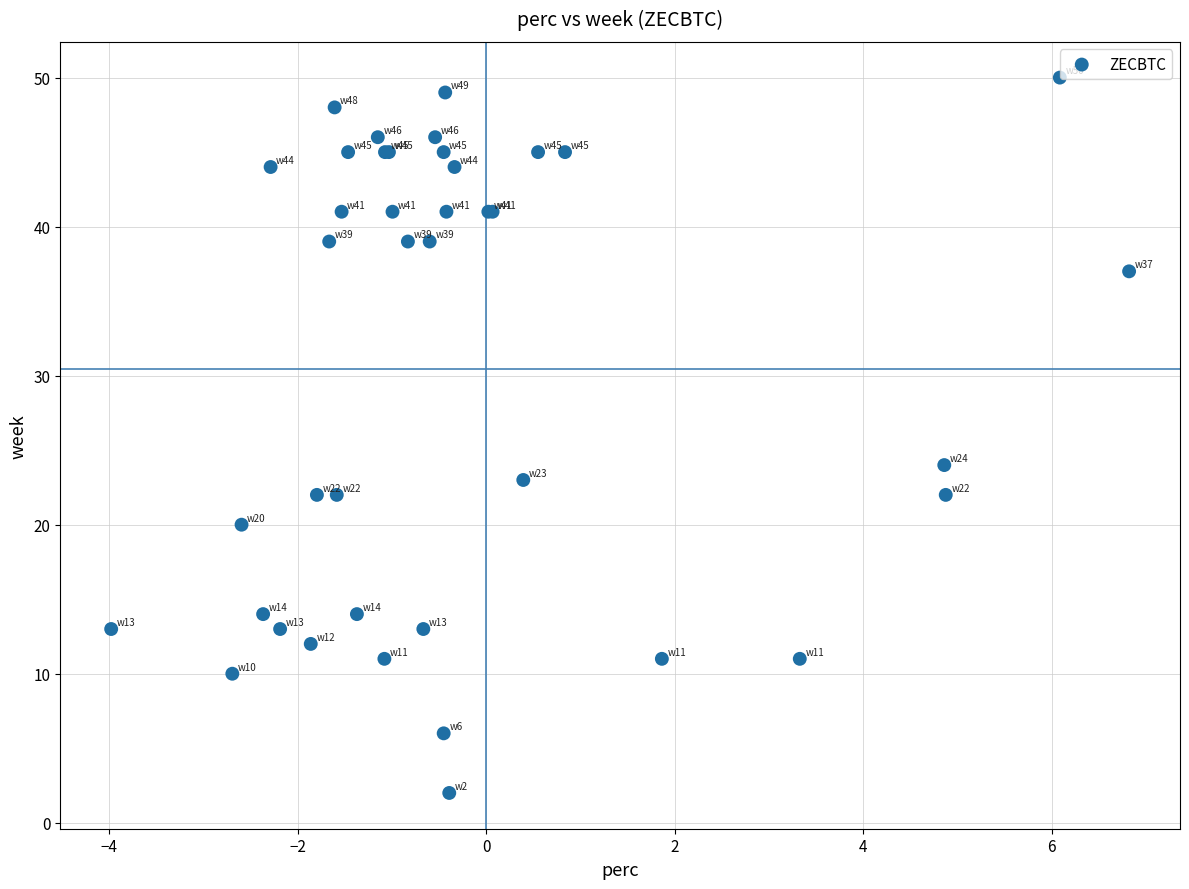

What Y value in the scatter plot is closest to 26?

24